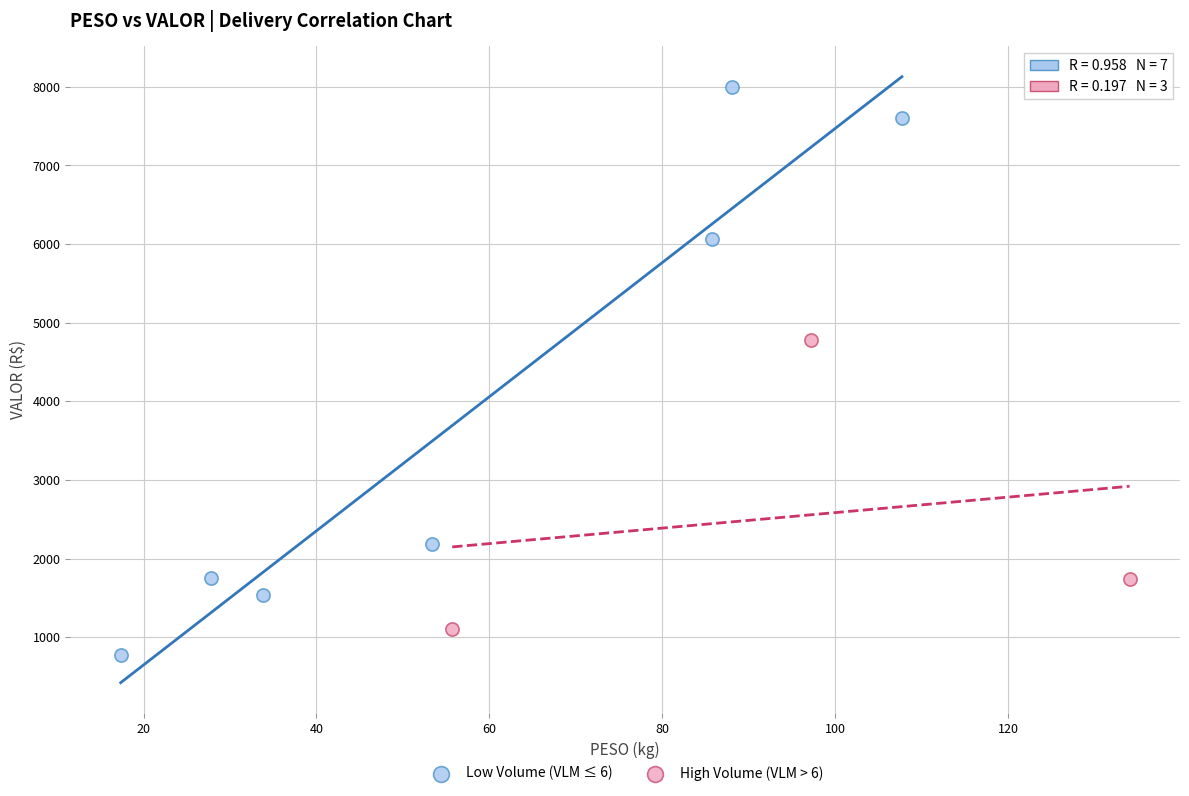

Which series has the largest Y range (max minus min)?

Low Volume (VLM ≤ 6)